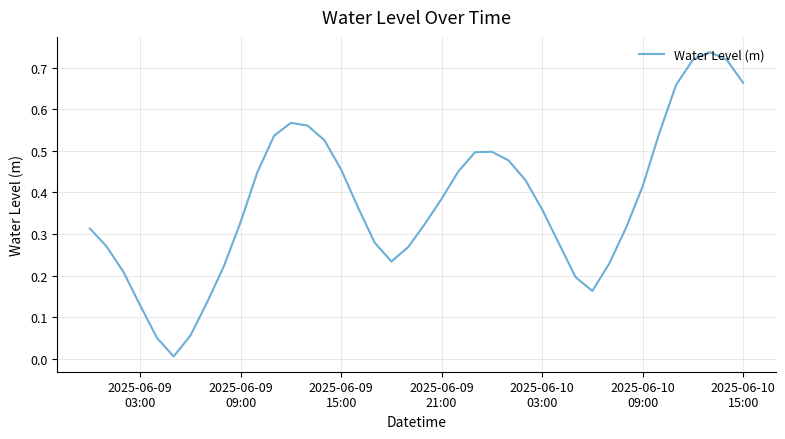

How many lines are shown in the chart?

1